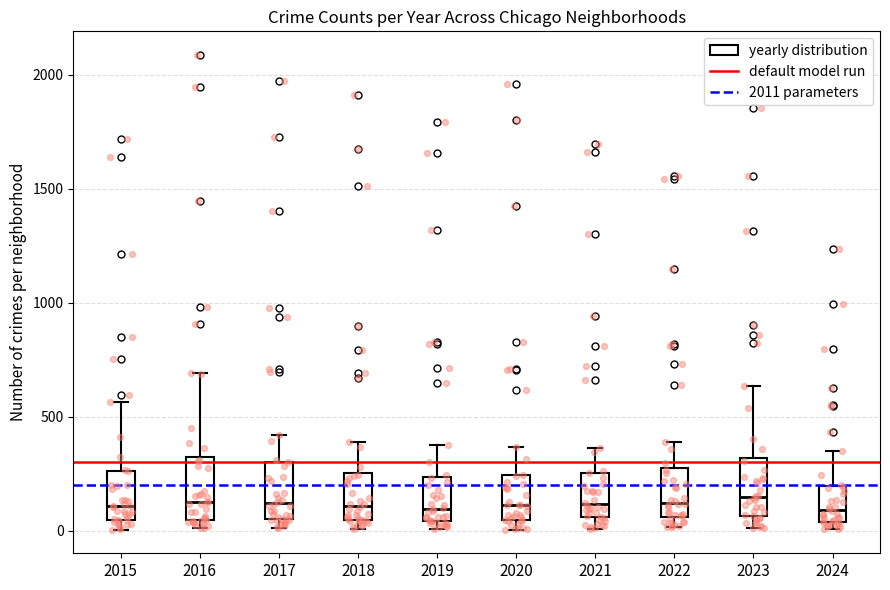

Where is the lower edge of the box at x = 2021 on the y-axis? The values are not printed on the chart, so give them approximately, as read against the axis.

50